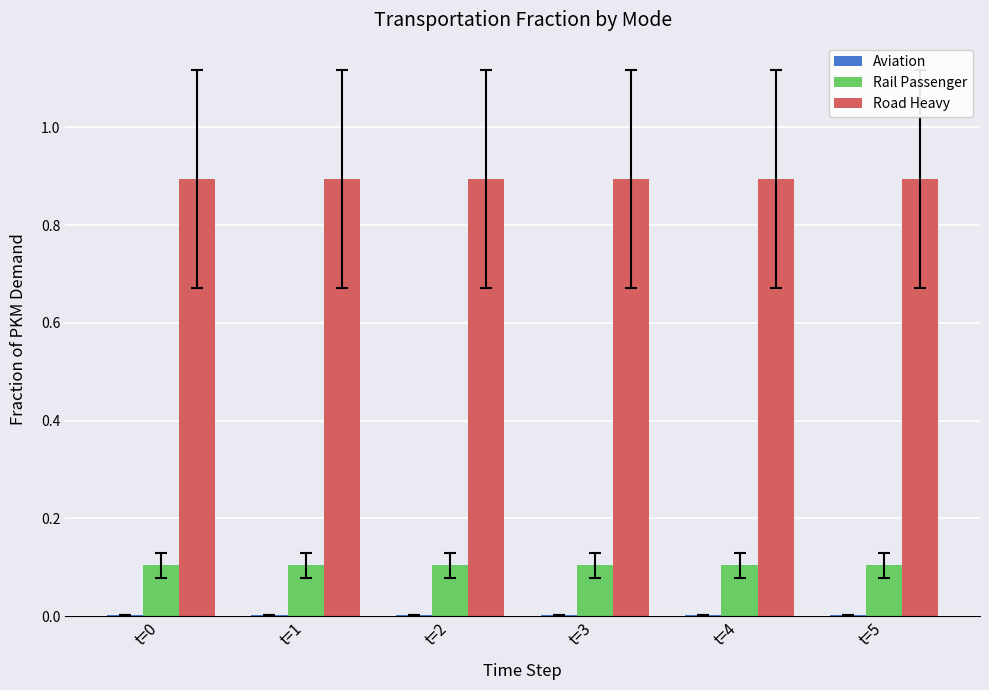

Are the bars grouped side by side (vs. stacked)?

Yes